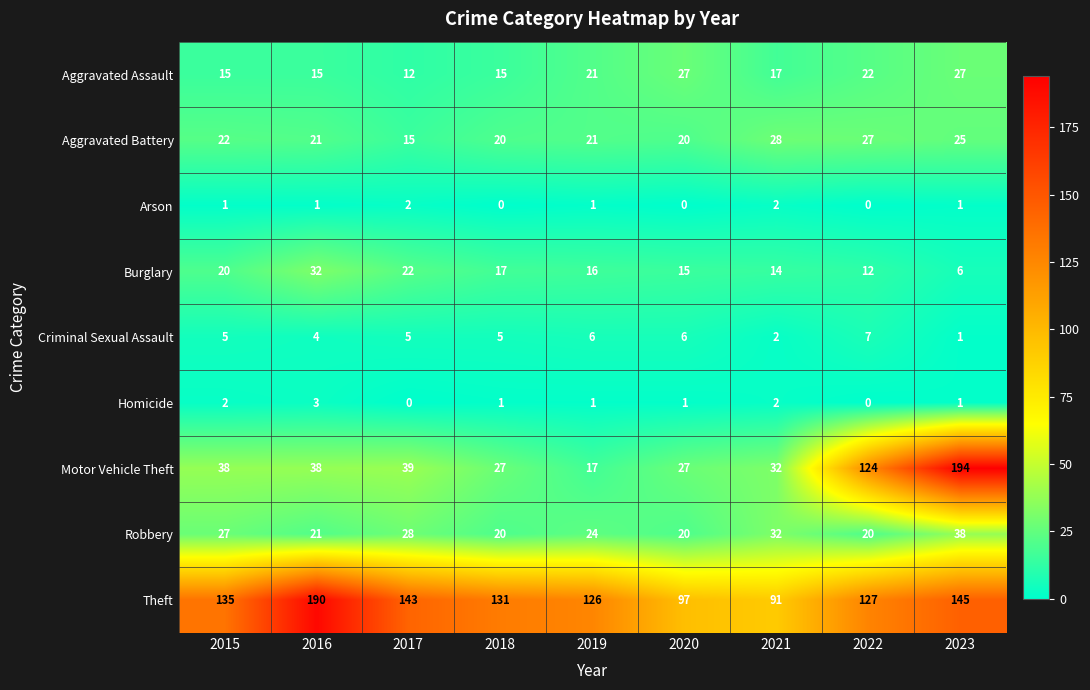

What is the difference between the Criminal Sexual Assault values at 2023 and 2017?

4